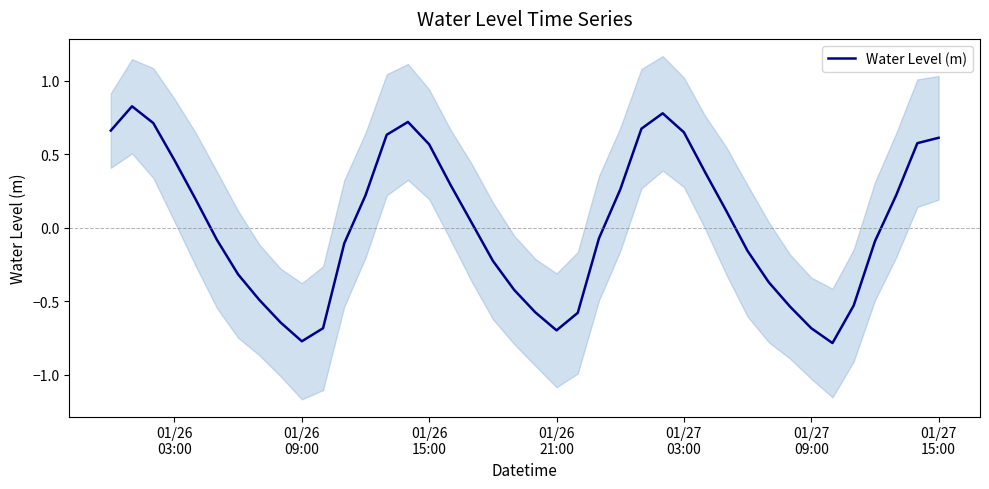

True or false: the data shows -0.3 at 18.

False